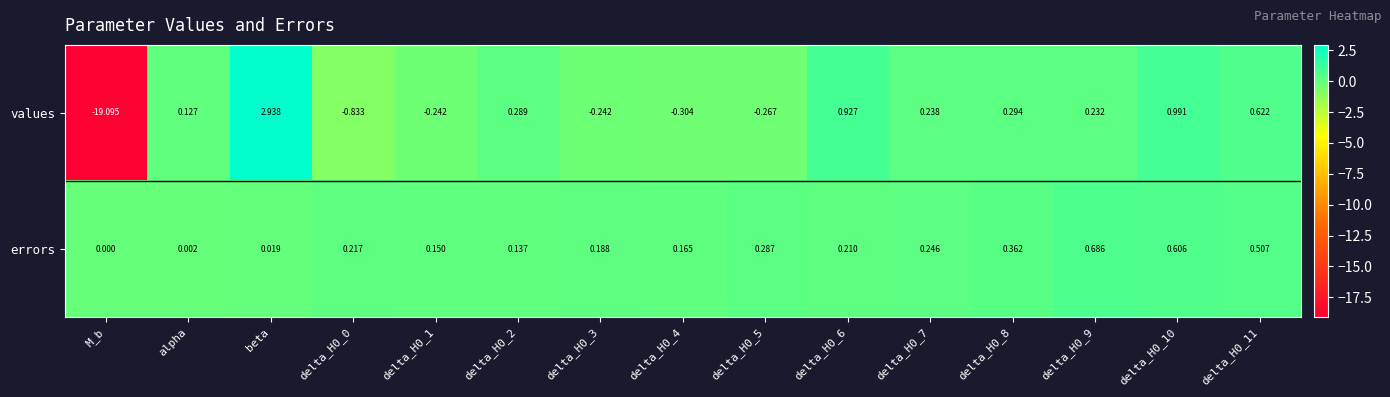

Rank the series by their maximum value, from highest to lowest.

values, errors